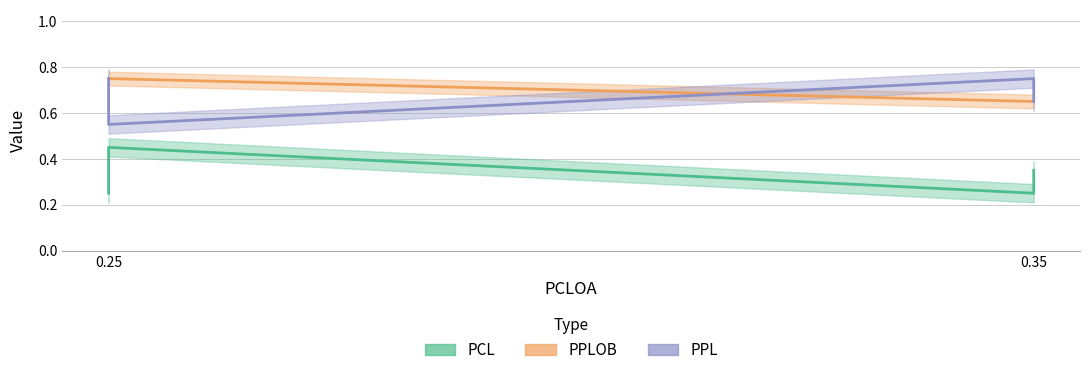

True or false: PPLOB and PPL intersect in this chart.

True